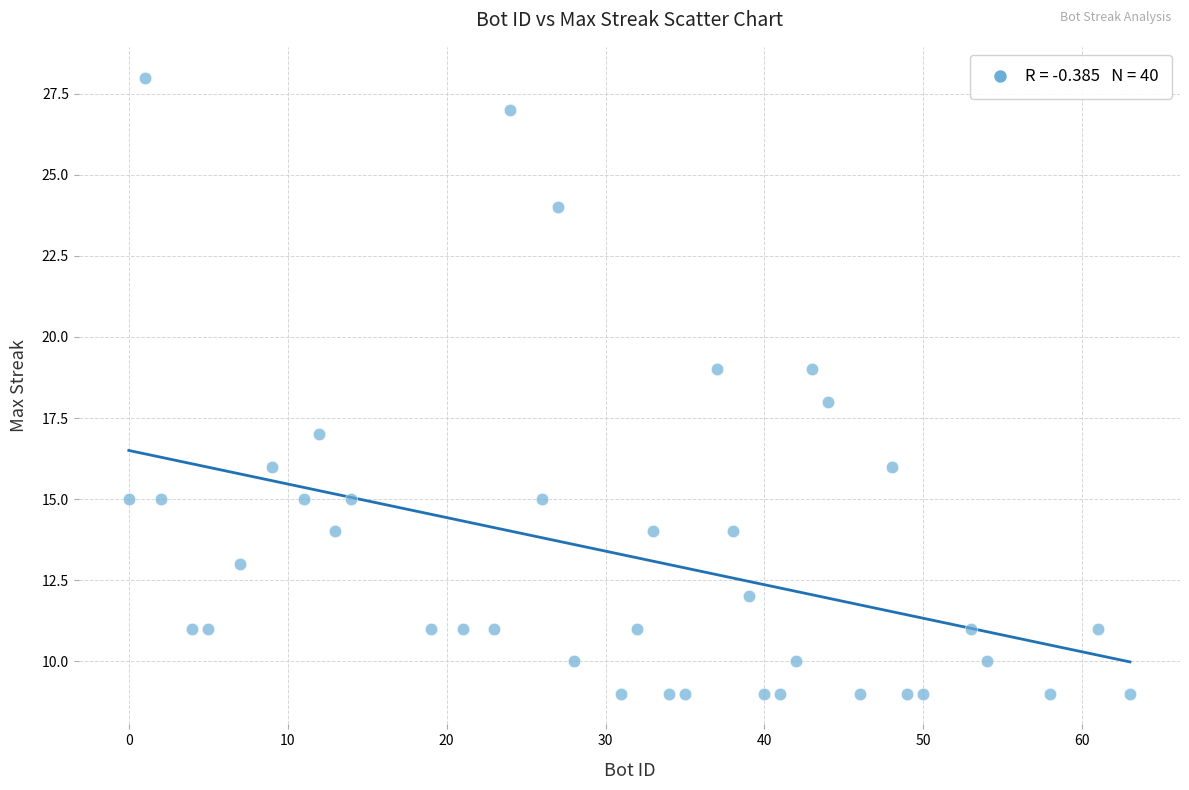

What is the range of Y values (max minus min)?

19